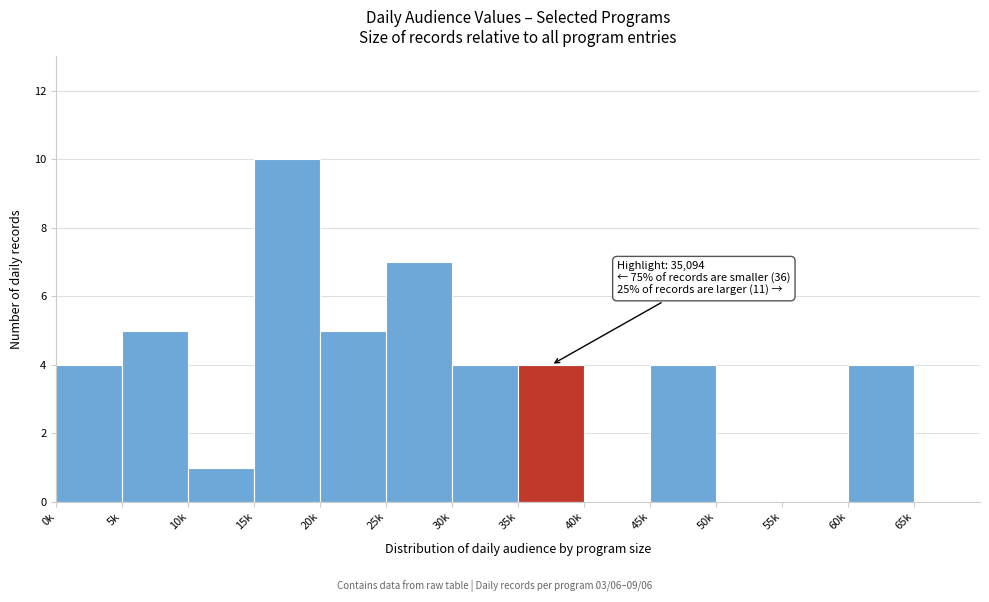

Reading right to left, extract all data points from this chart.

65k=0	60k=4	55k=0	50k=0	45k=4	40k=0	35k=4	30k=4	25k=7	20k=5	15k=10	10k=1	5k=5	0k=4